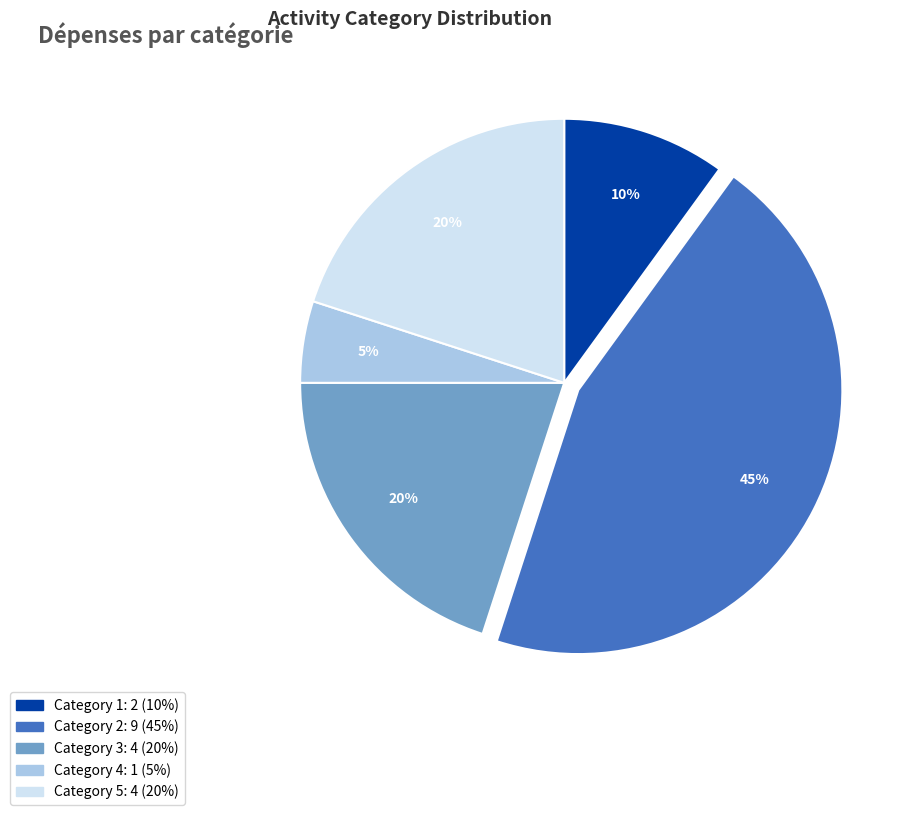

How many segments does this pie chart have?

5